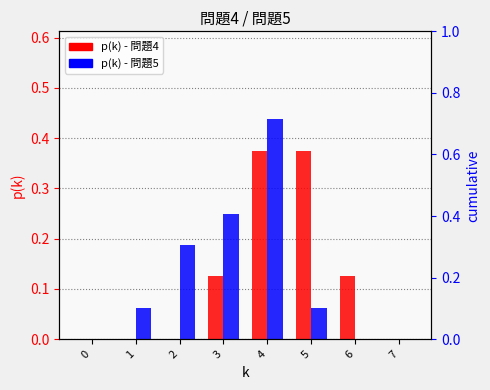

At which label does p(k) - 問題4 reach its peak?

4